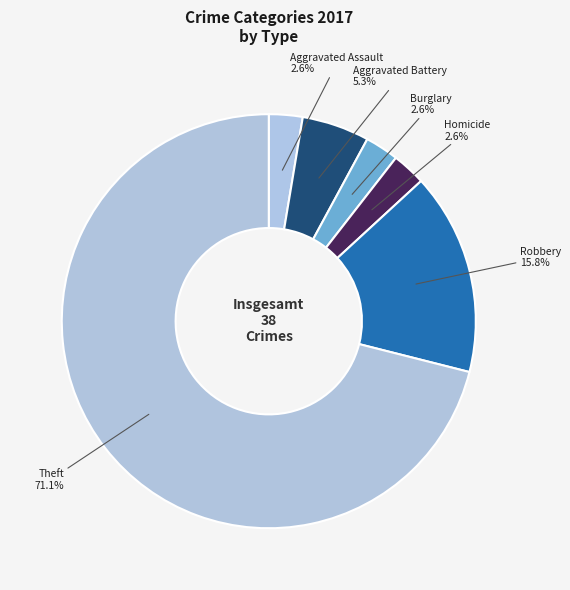

How much of the chart is everything except Aggravated Assault?

97.4%